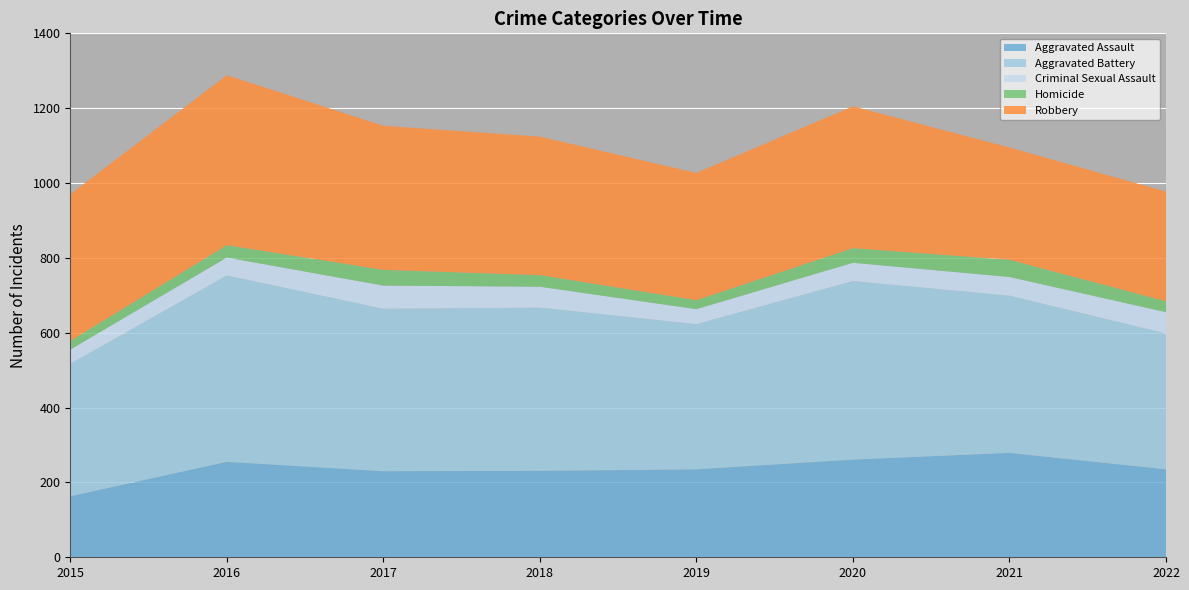

Reading left to right, transcribe all the data shown in this chart.

Aggravated Assault: 163	255	230	231	235	261	279	235
Aggravated Battery: 354	498	434	436	388	477	420	363
Criminal Sexual Assault: 38	48	62	56	40	49	50	57
Homicide: 23	33	42	31	24	39	46	29
Robbery: 392	454	385	370	340	379	300	293